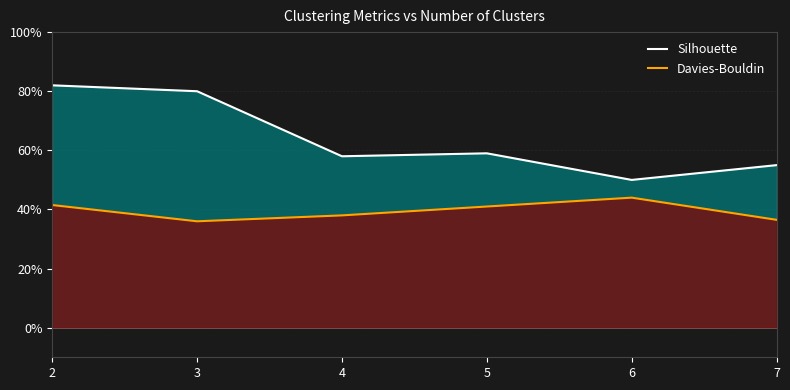

The Davies-Bouldin series shows 0.8 at 6. True or false?

False